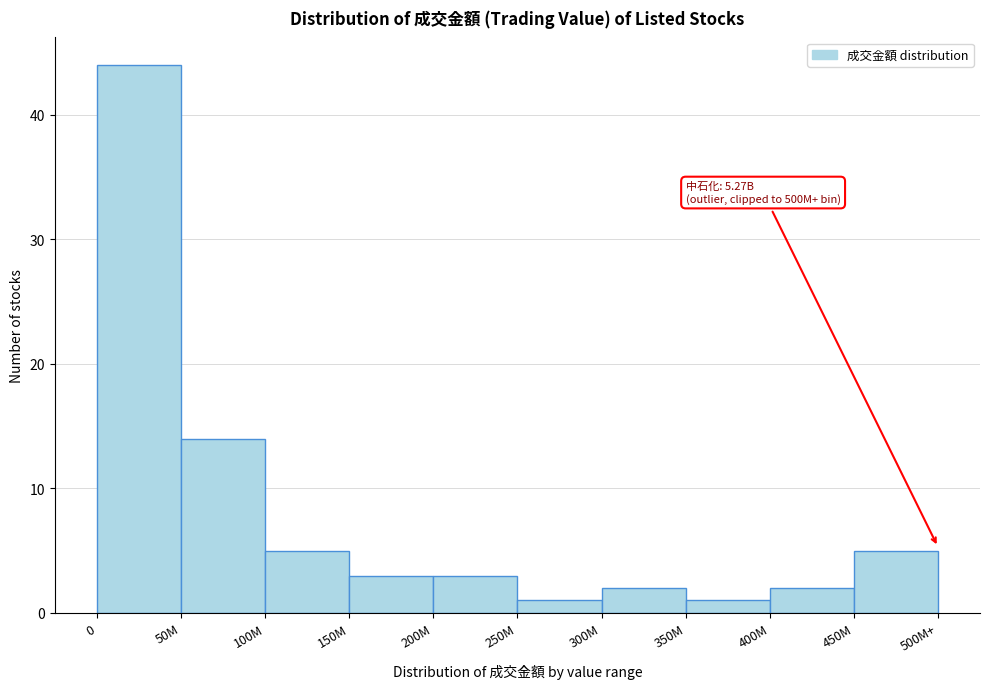

Reading left to right, extract all data points from this chart.

44	14	5	3	3	1	2	1	2	5